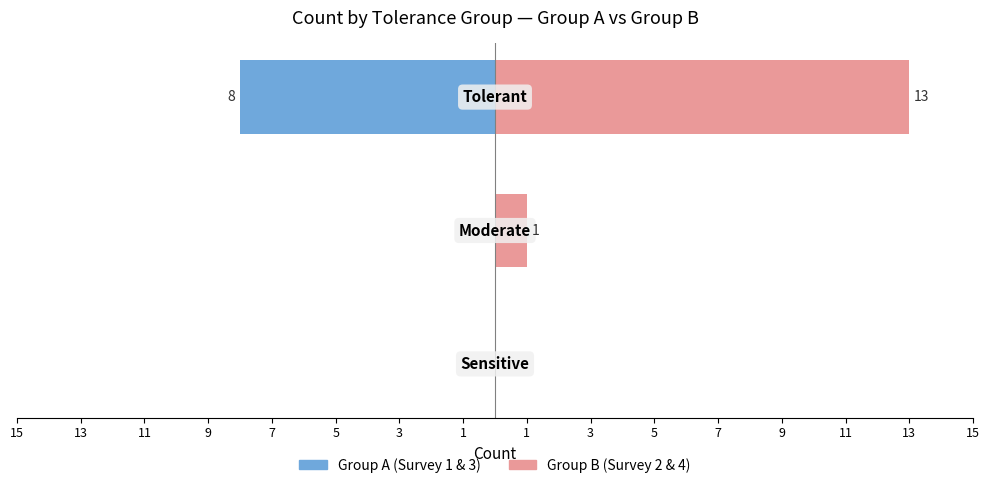

How many groups of bars are there?

3